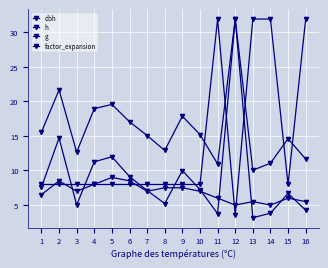

What is the maximum value for dbh?

31.9